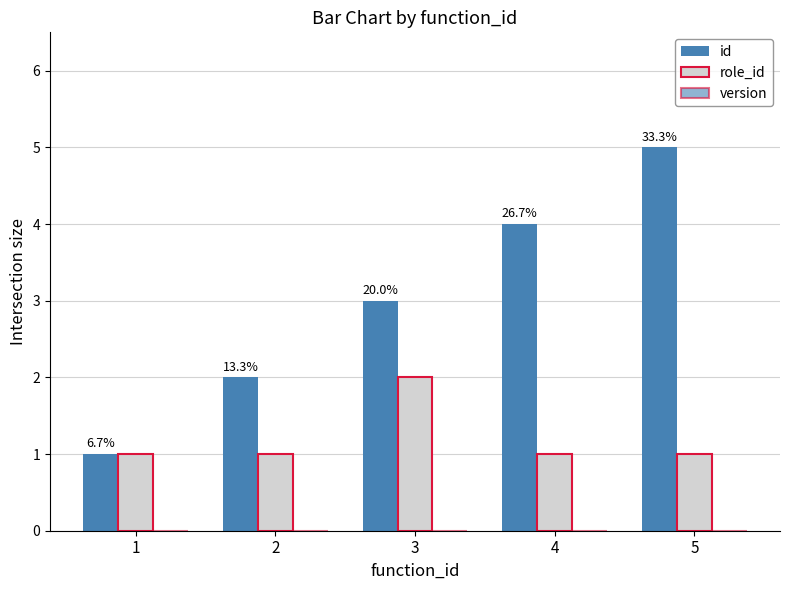

At 3, list the series in order from largest to smallest.

id, role_id, version